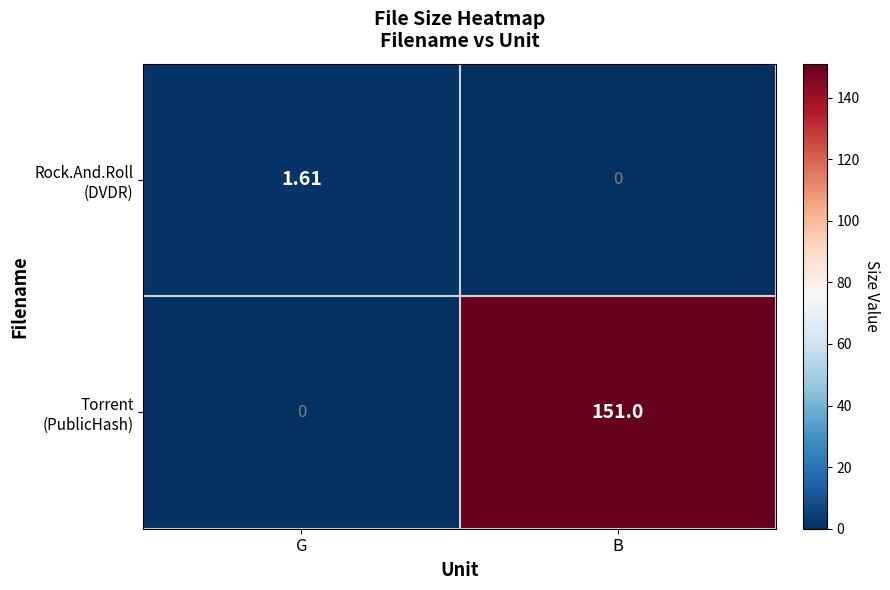

At which category is the sum across all series the highest?

B